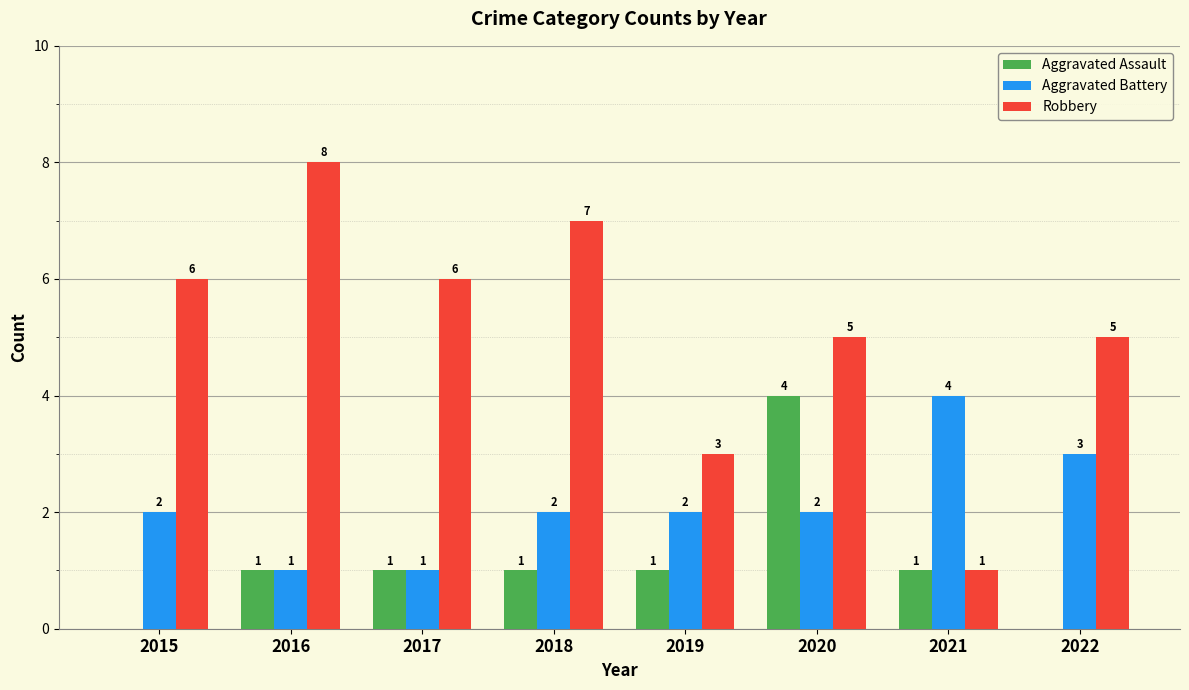

How many Aggravated Battery values are between 2 and 3?

5